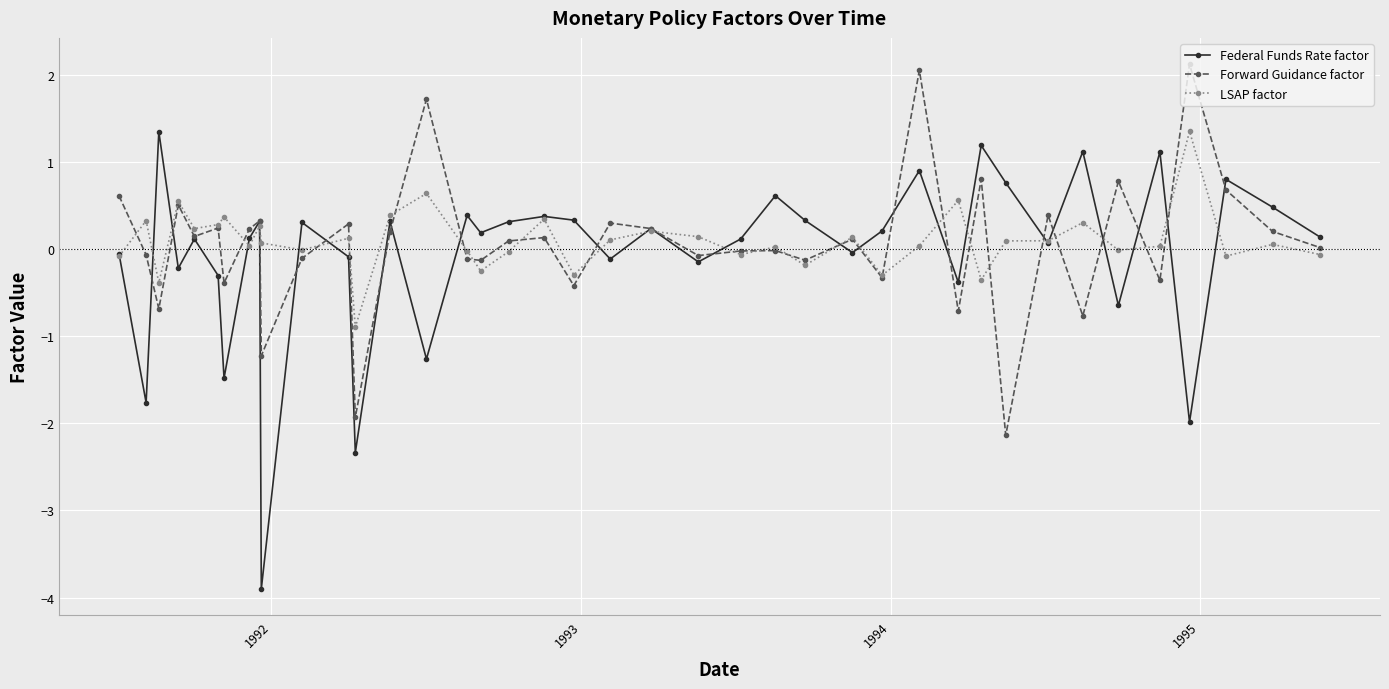

What is the minimum value for Forward Guidance factor?

-2.1